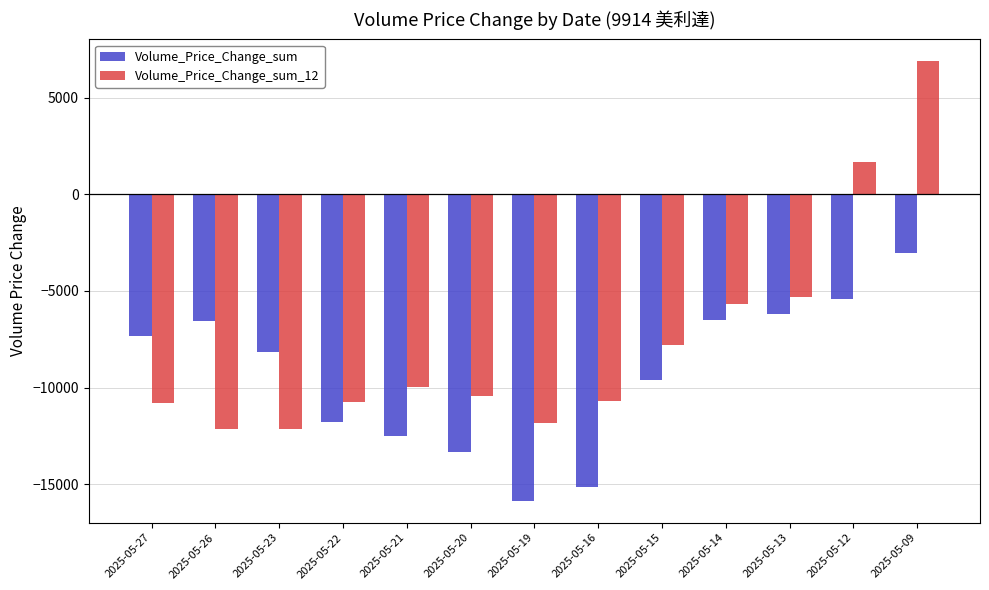

Rank the series by their average value, from highest to lowest.

Volume_Price_Change_sum_12, Volume_Price_Change_sum